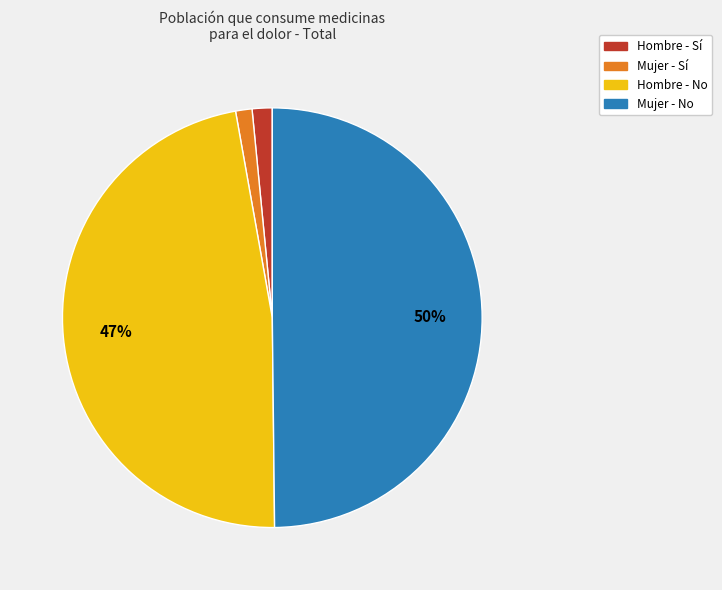

Is it true that Hombre - No is 47% of the pie?

True